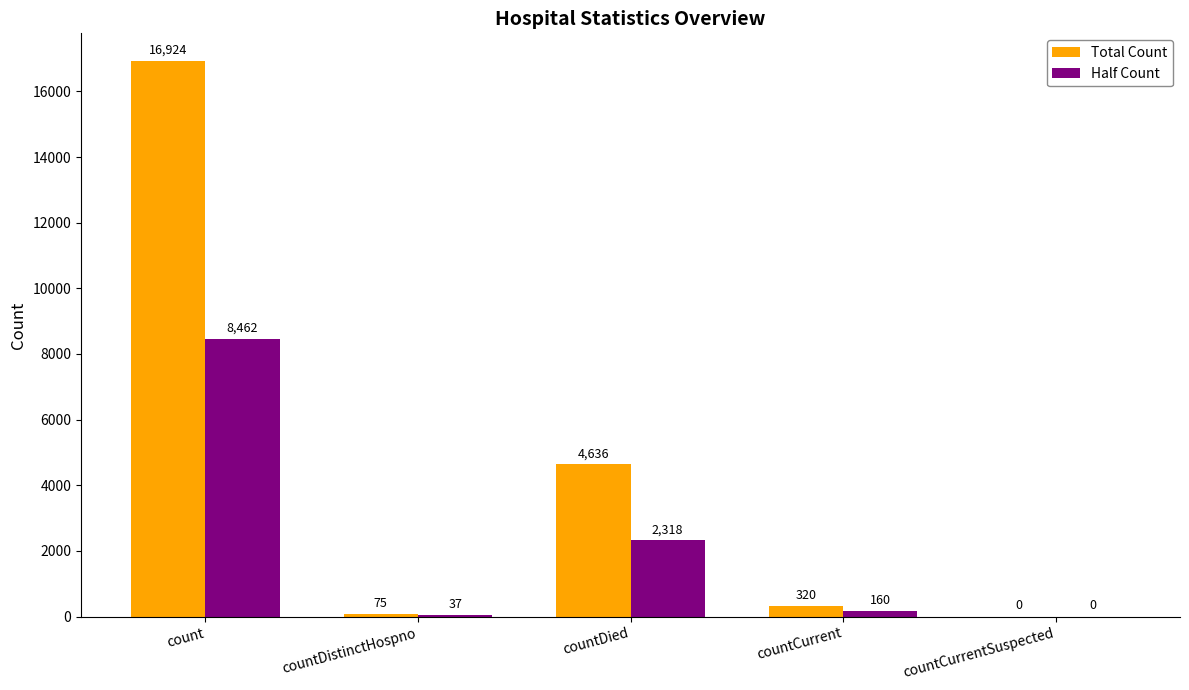

Reading left to right, extract all data points from this chart.

Total Count: 16924	75	4636	320	0
Half Count: 8462	37	2318	160	0